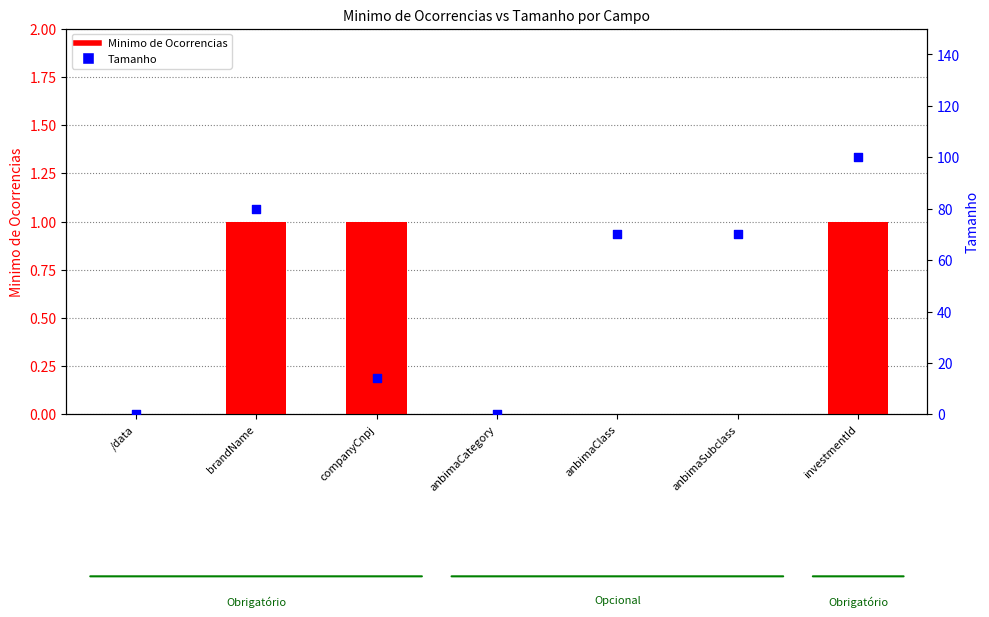

At which category is the sum across all series the highest?

investmentId